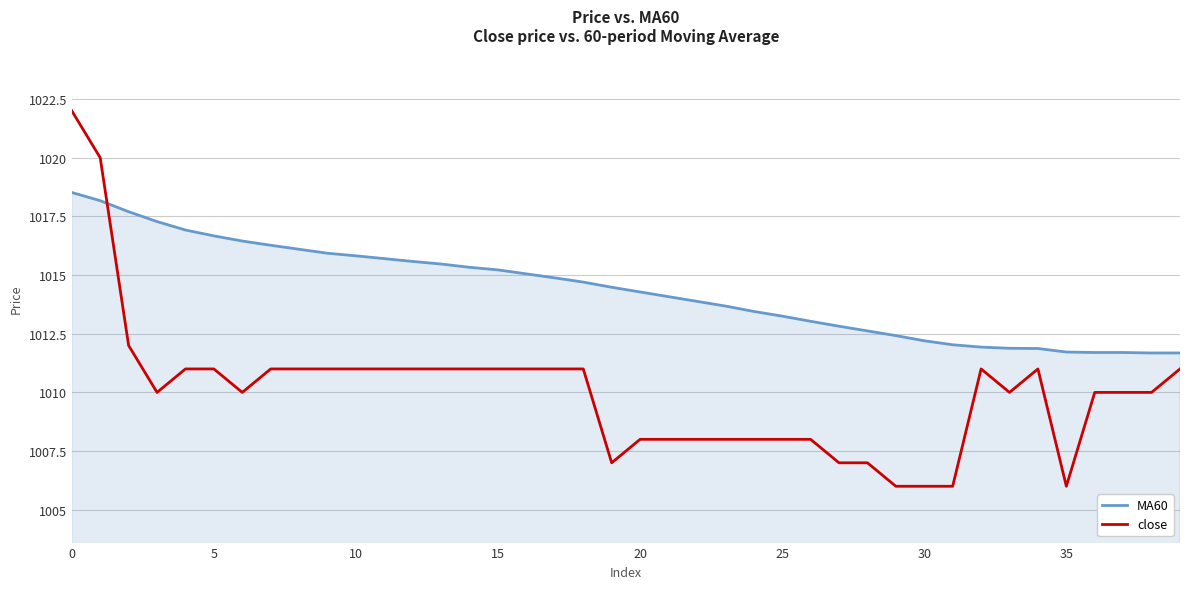

Rank the series by their maximum value, from highest to lowest.

close, MA60